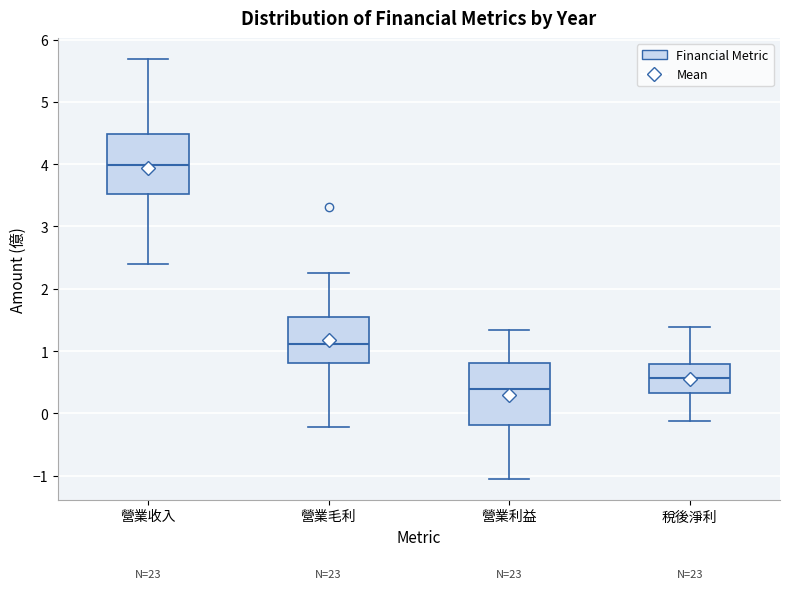

Reading left to right, transcribe this box plot: for each box, give where its median line is, the range the box spans, and where its two whiskers end, as read against the y-axis. The values are not printed on the chart, so give them approximately, as read against the axis.

營業收入: median 4.0, box 3.5 to 4.5, whiskers 2.4 to 5.7
營業毛利: median 1.1, box 0.8 to 1.6, whiskers -0.2 to 2.3
營業利益: median 0.4, box -0.2 to 0.8, whiskers -1.0 to 1.3
稅後淨利: median 0.6, box 0.3 to 0.8, whiskers -0.1 to 1.4